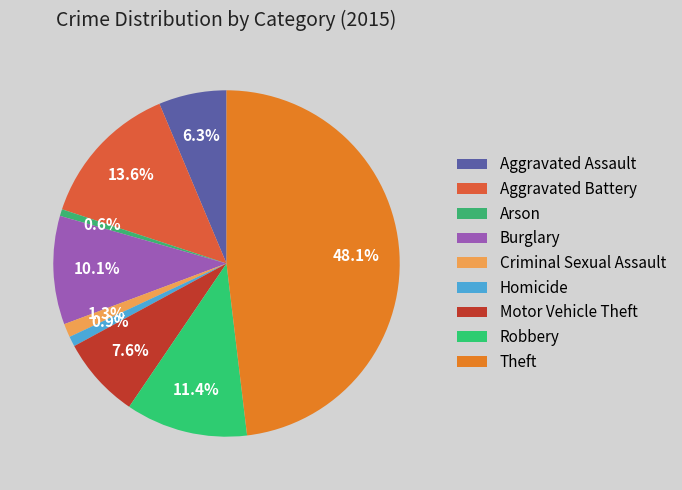

Rank the categories by value from lowest to highest.

Arson, Homicide, Criminal Sexual Assault, Aggravated Assault, Motor Vehicle Theft, Burglary, Robbery, Aggravated Battery, Theft